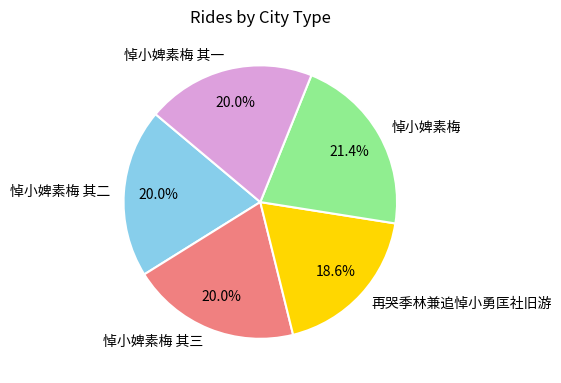

Does 悼小婢素梅 其三 account for over 50% of the chart?

No